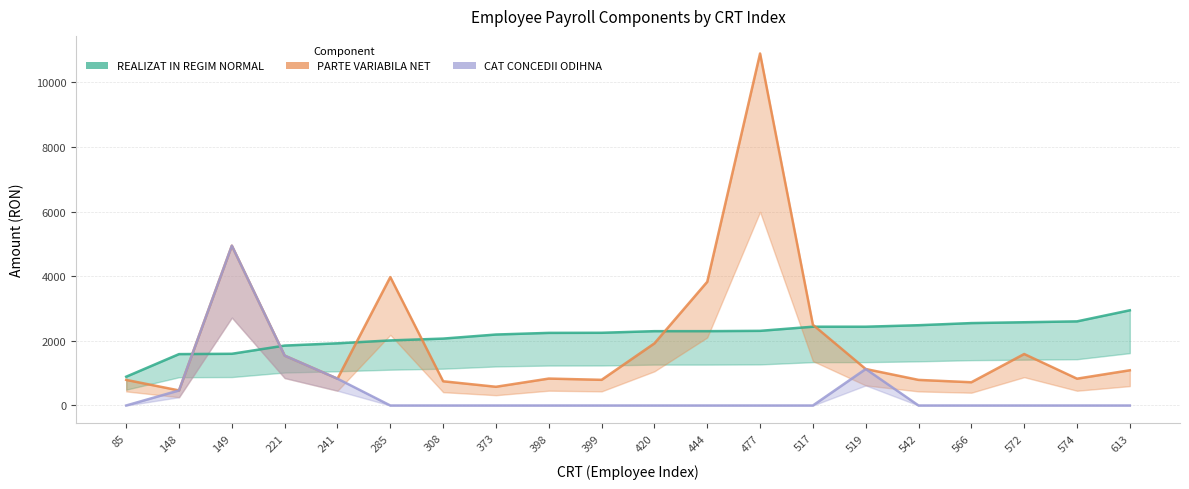

At which label does PARTE VARIABILA NET first exceed 1090?

149